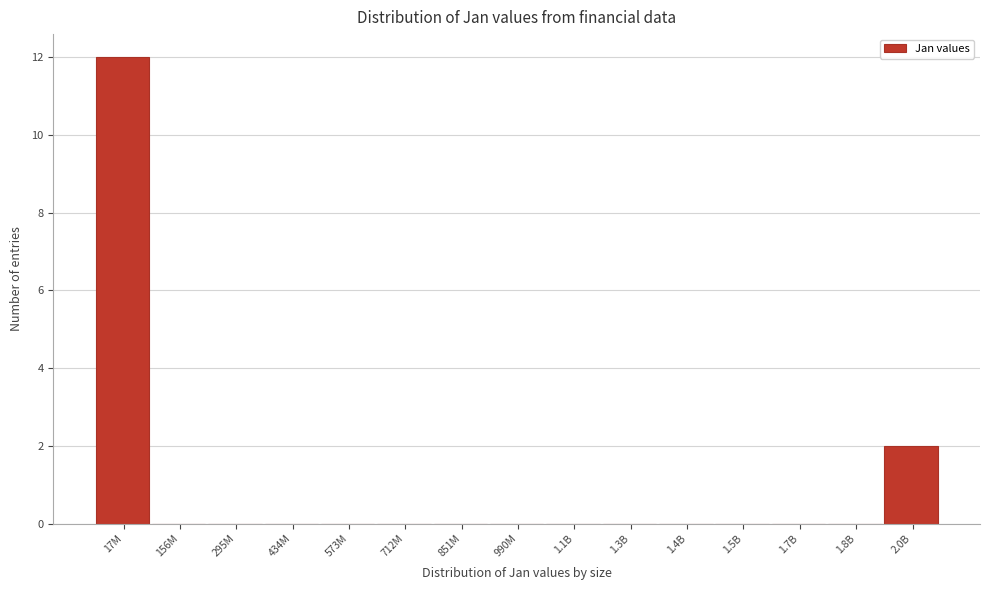

Reading left to right, what are all the values shown in this chart?

17M=12	156M=0	295M=0	434M=0	573M=0	712M=0	851M=0	990M=0	1.1B=0	1.3B=0	1.4B=0	1.5B=0	1.7B=0	1.8B=0	2.0B=2